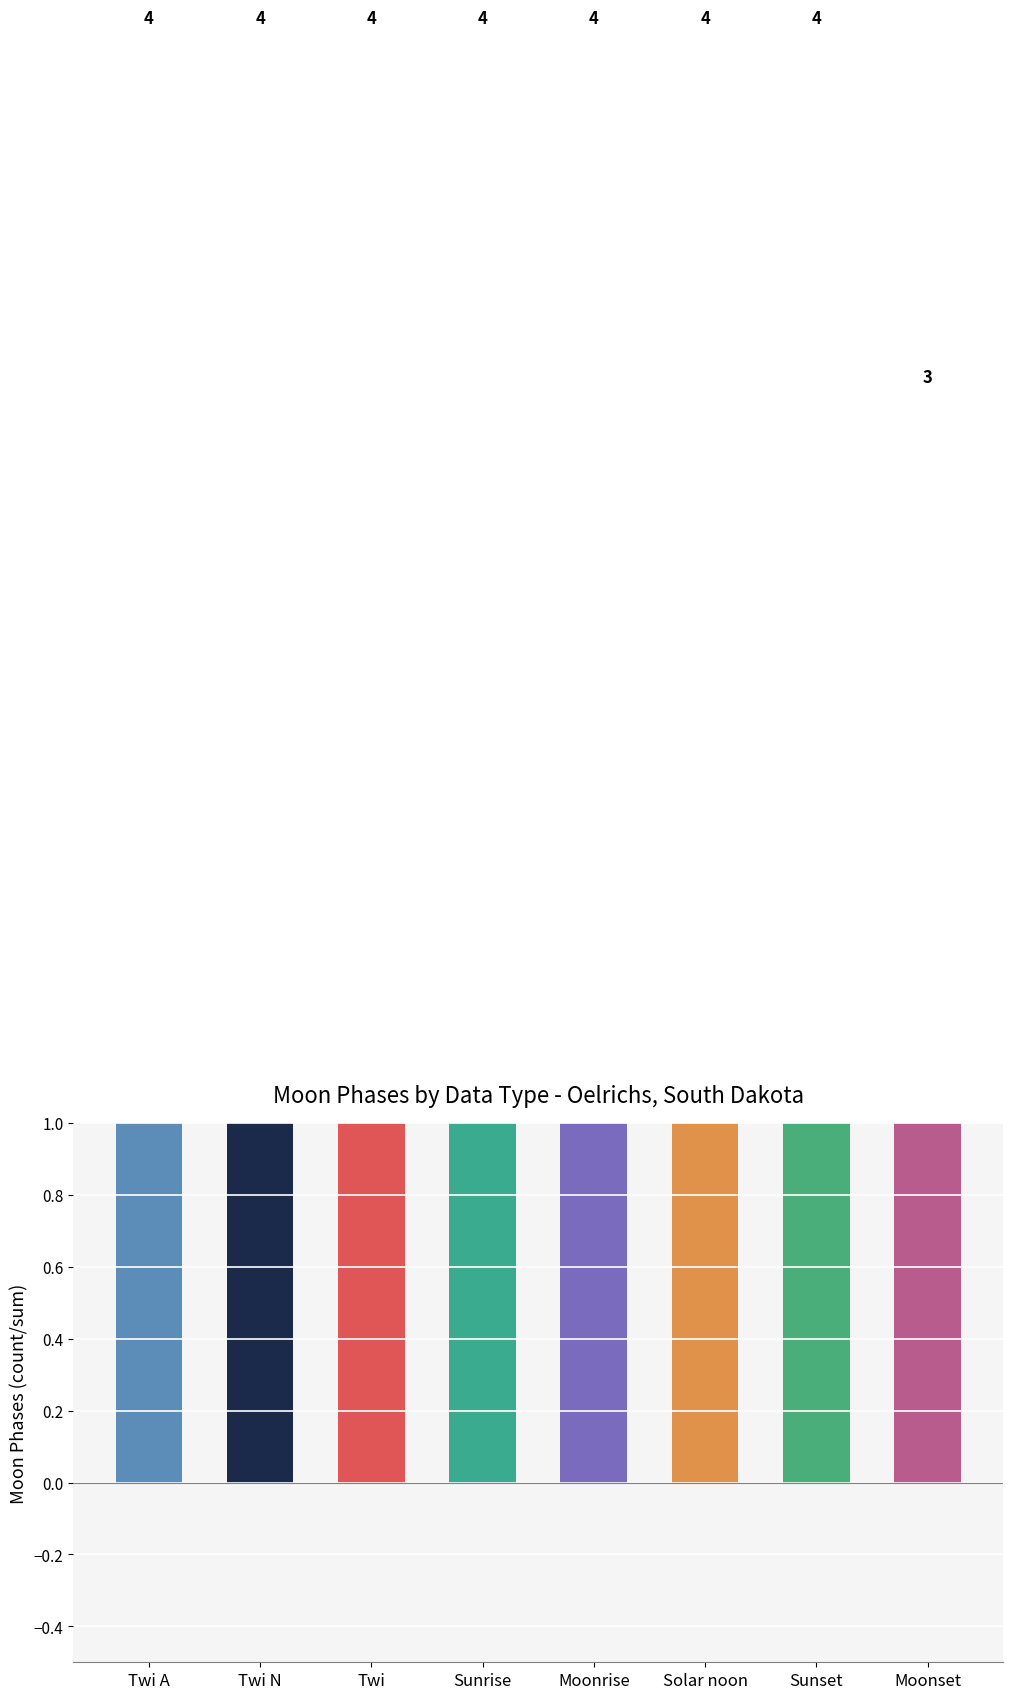

How many values are between 4 and 5?

7